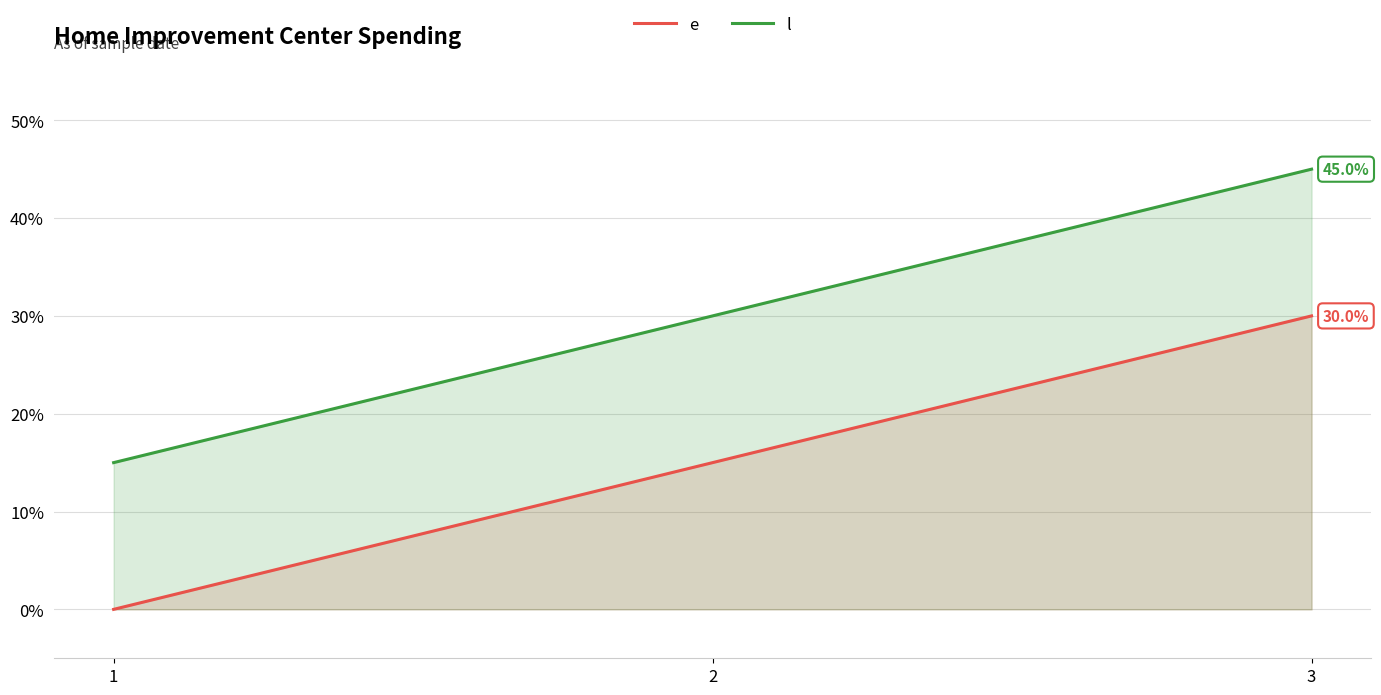

At which category does the chart reach its minimum across all series?

1